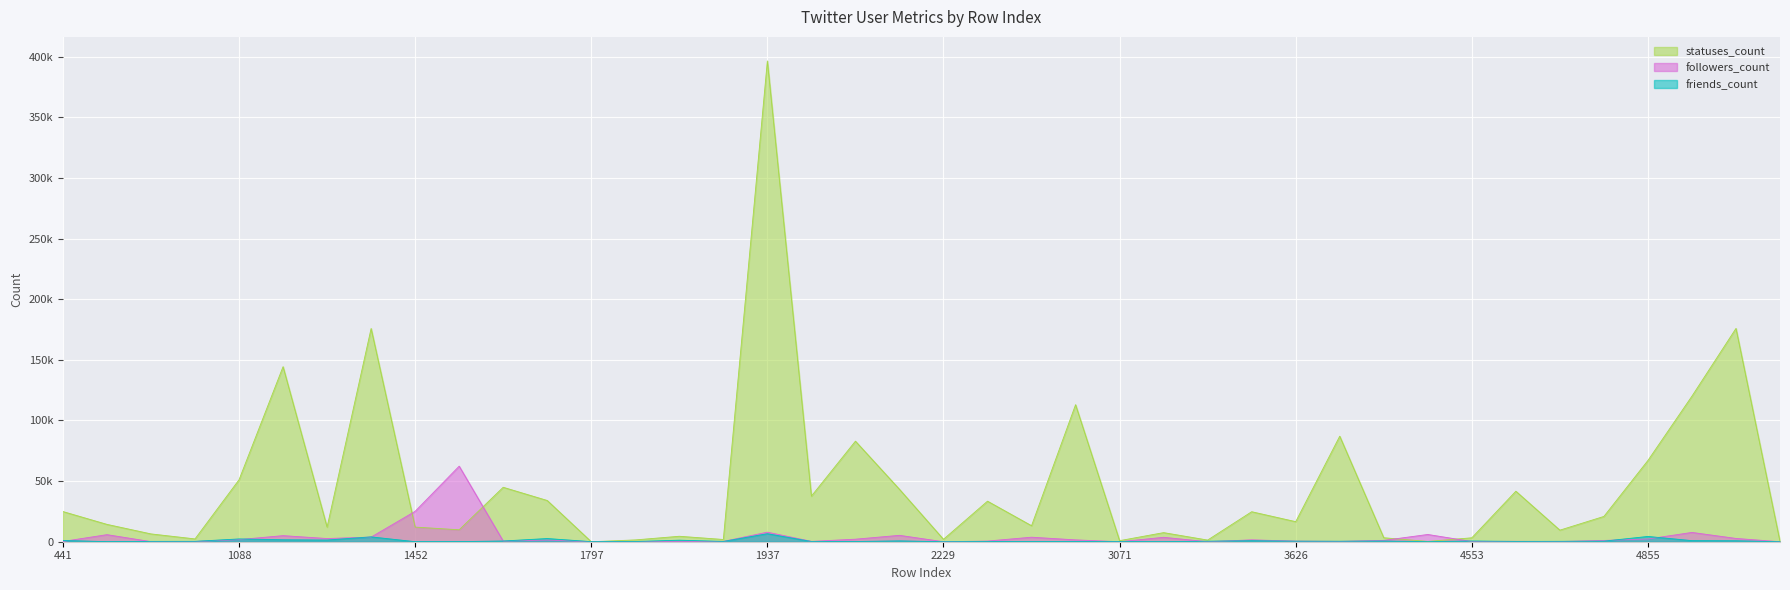

How many values in the followers_count series are below 1111?

20